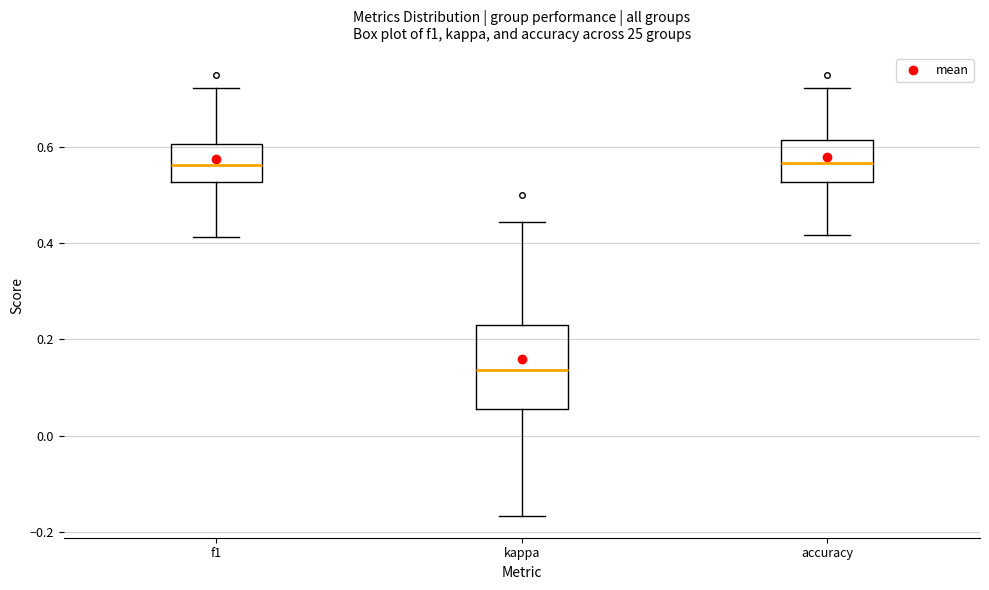

Which box has the lowest median line?

kappa